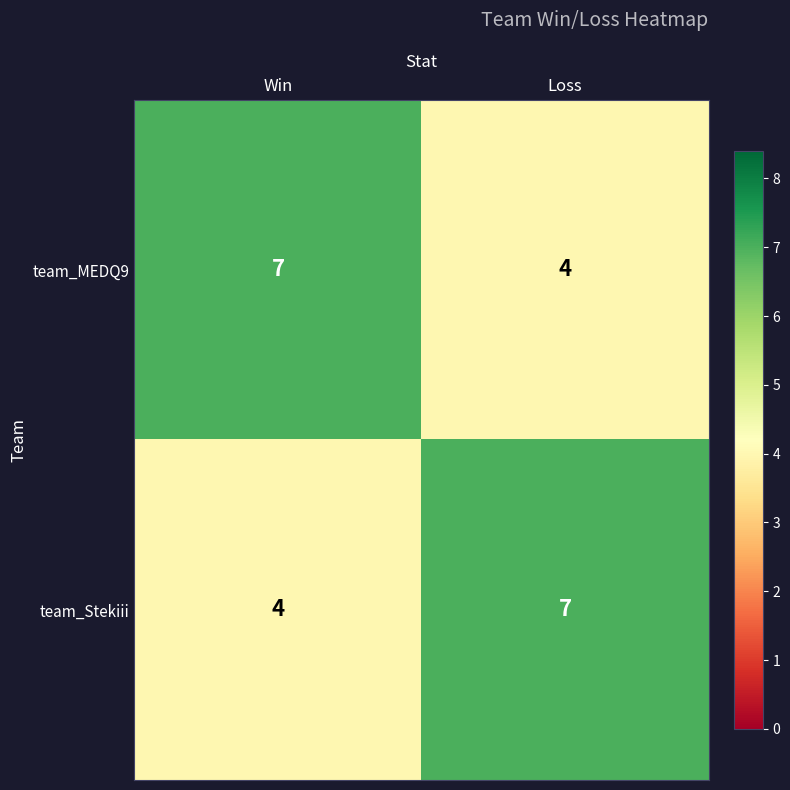

The value of team_Stekiii at Win is 2. True or false?

False